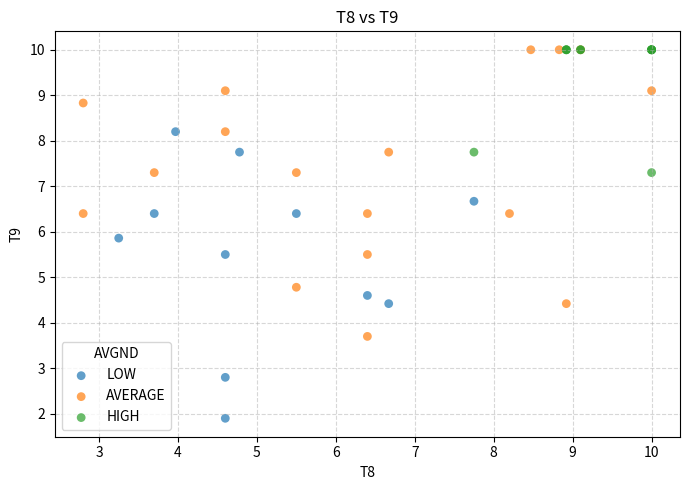

Which series reaches the minimum Y coordinate?

LOW